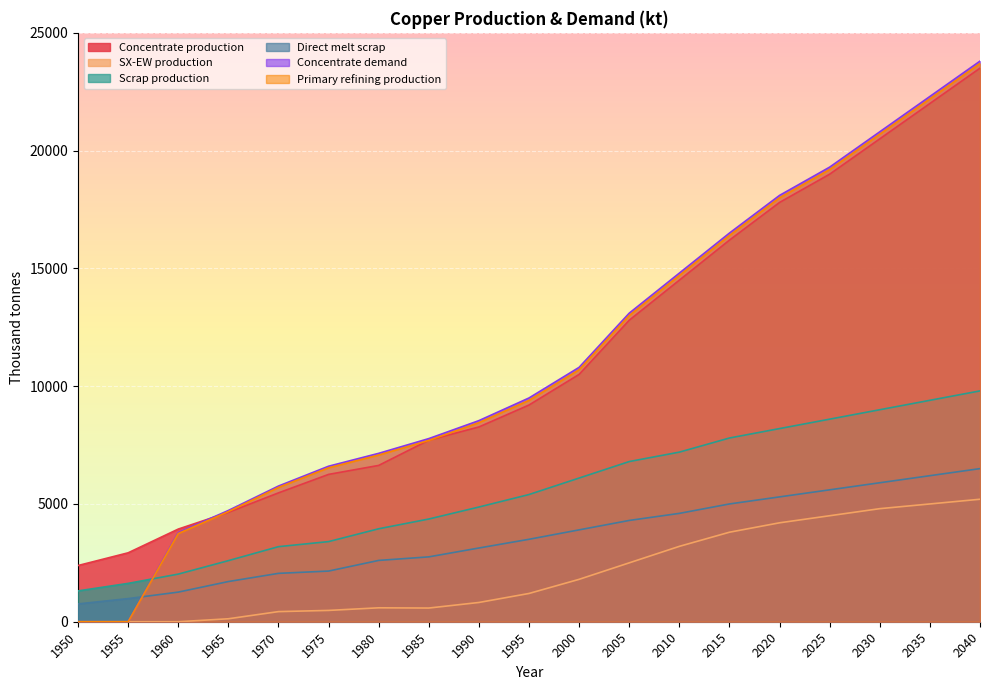

At which category does SX-EW production reach its first local valley?

1985